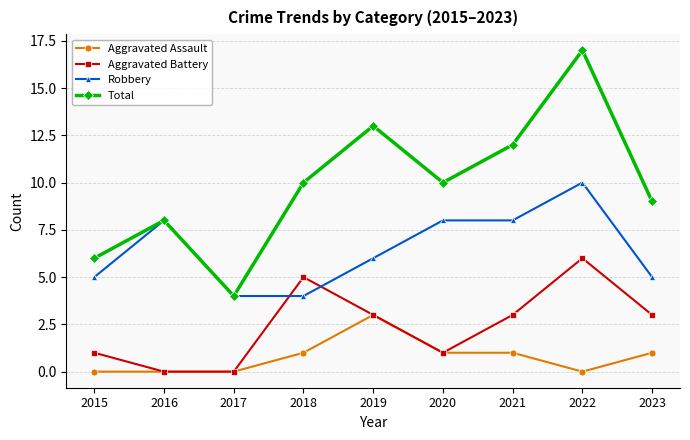

Which series has the largest total across all categories?

Total